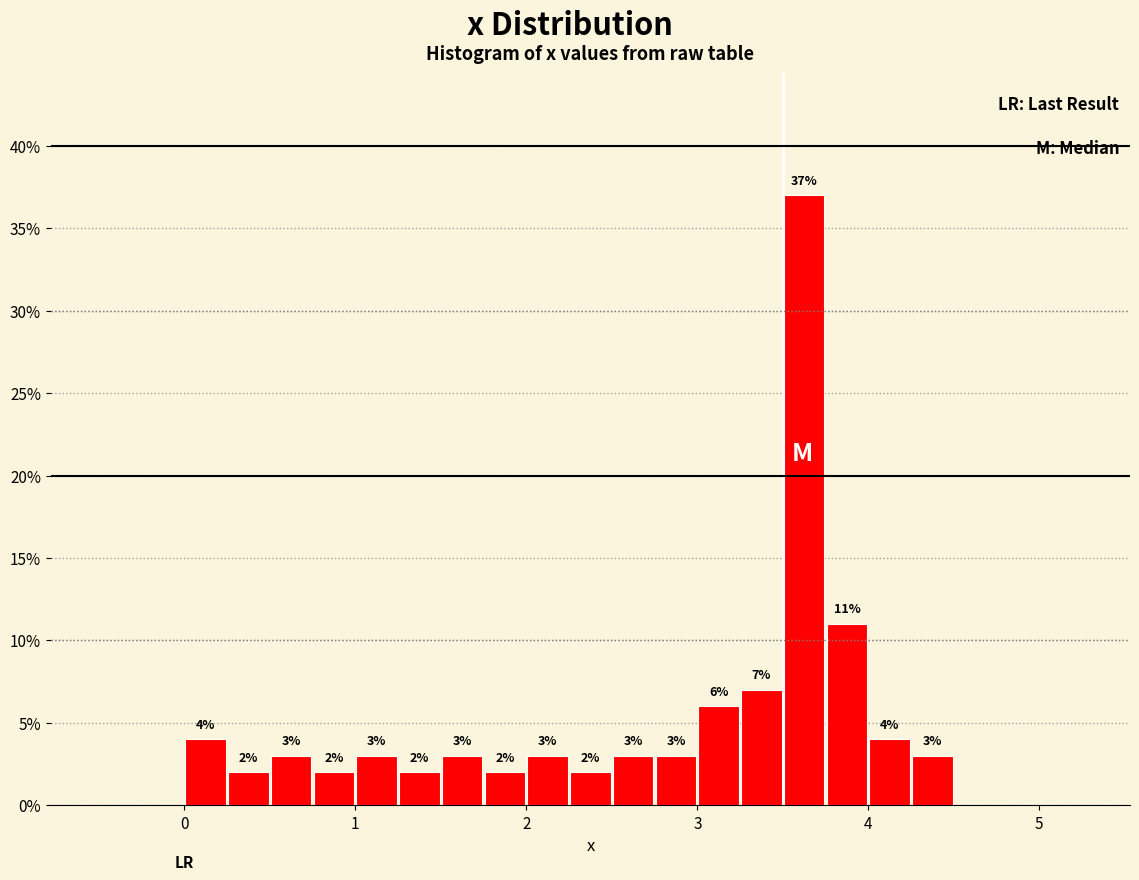

Around what value on the x-axis is the tallest bar? Give the approximate position of its centre, as read against the axis.

3.6